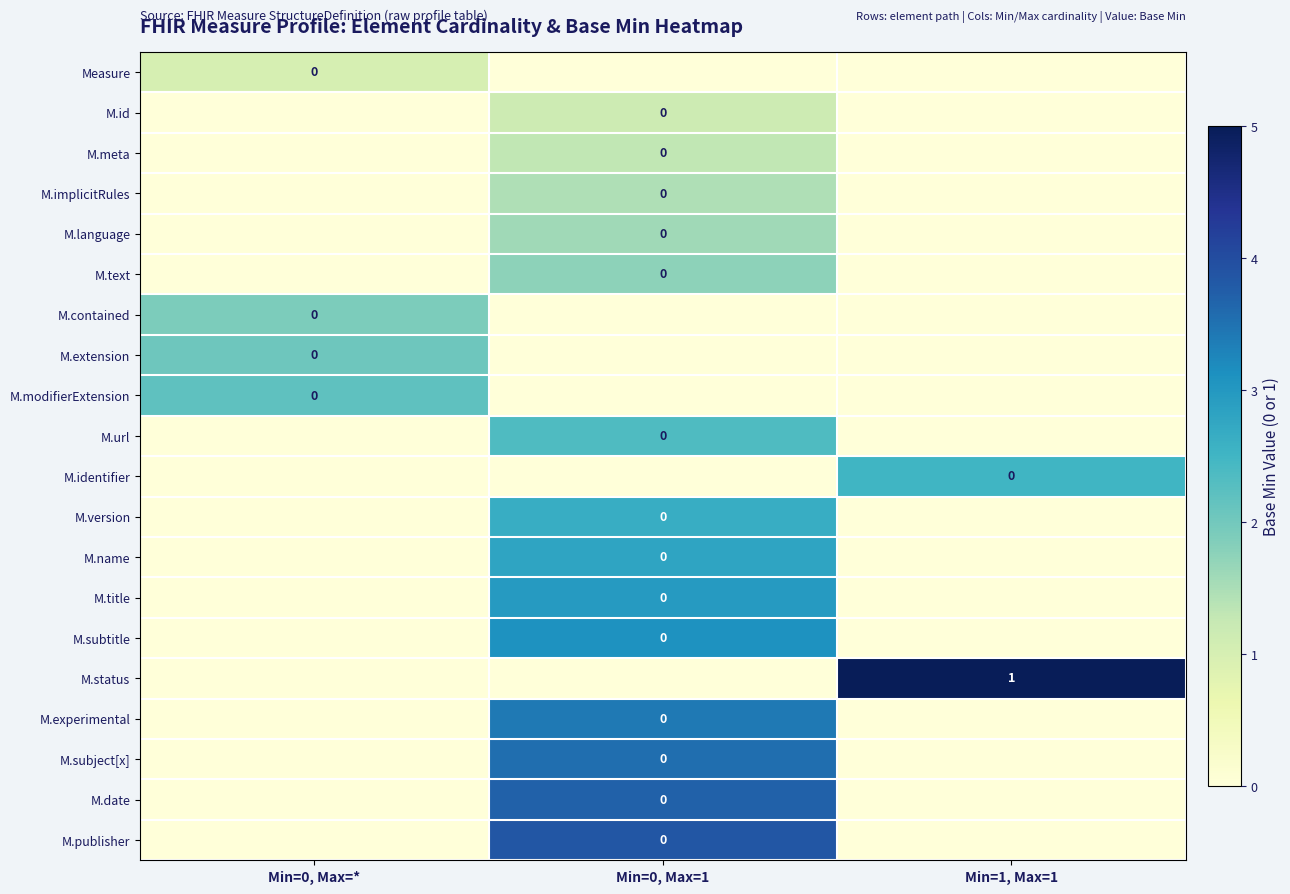

At which category is the sum across all series the highest?

Min=0, Max=1